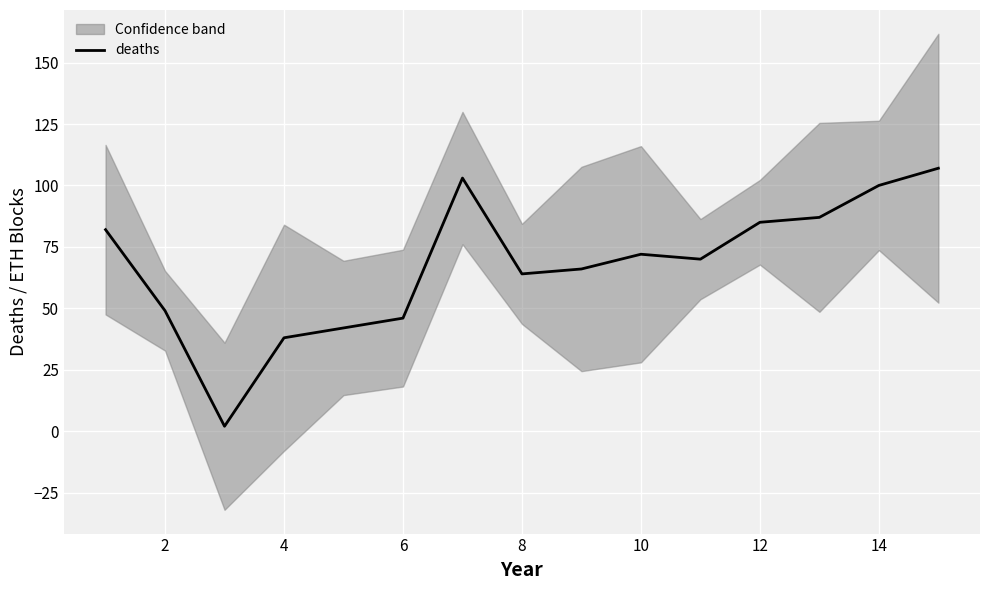

Is it true that deaths equals 128 at 12?

False